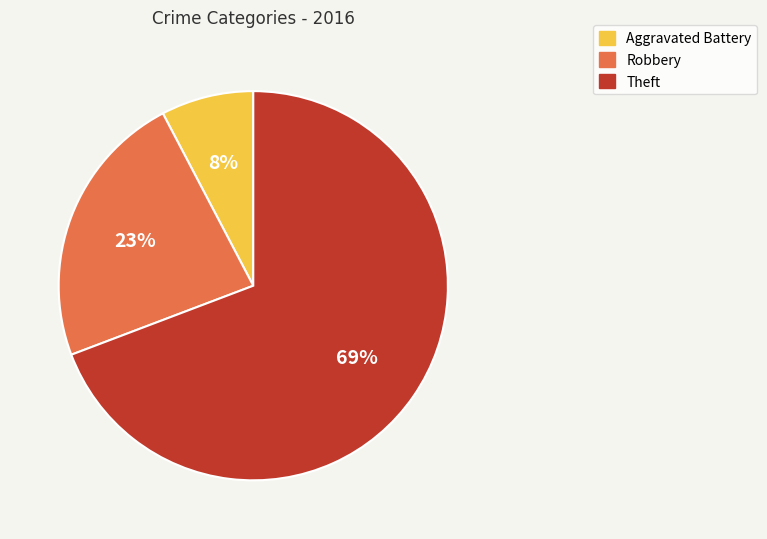

Count the number of slices in the pie.

3